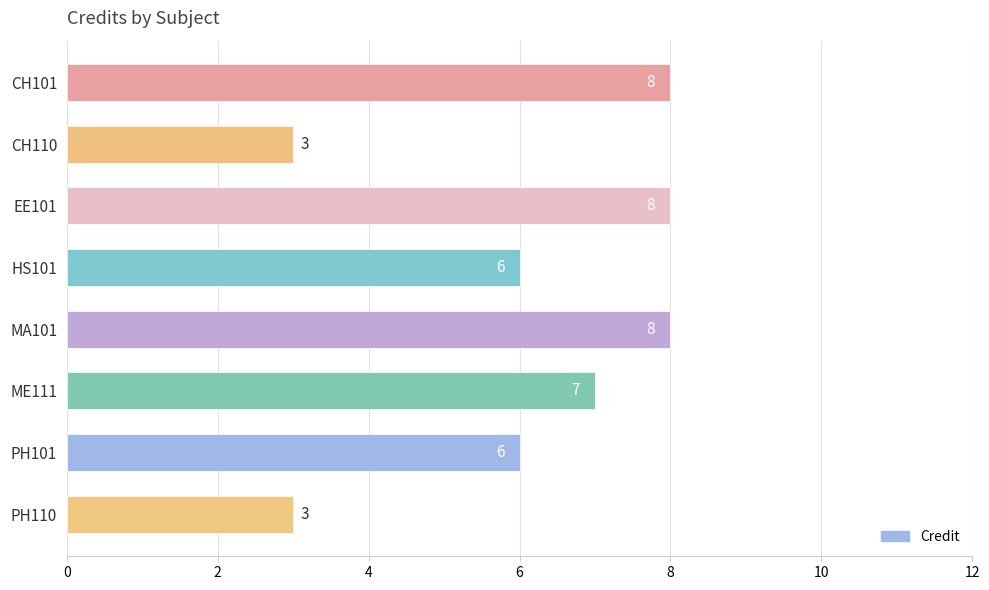

Does the chart contain any negative values?

No